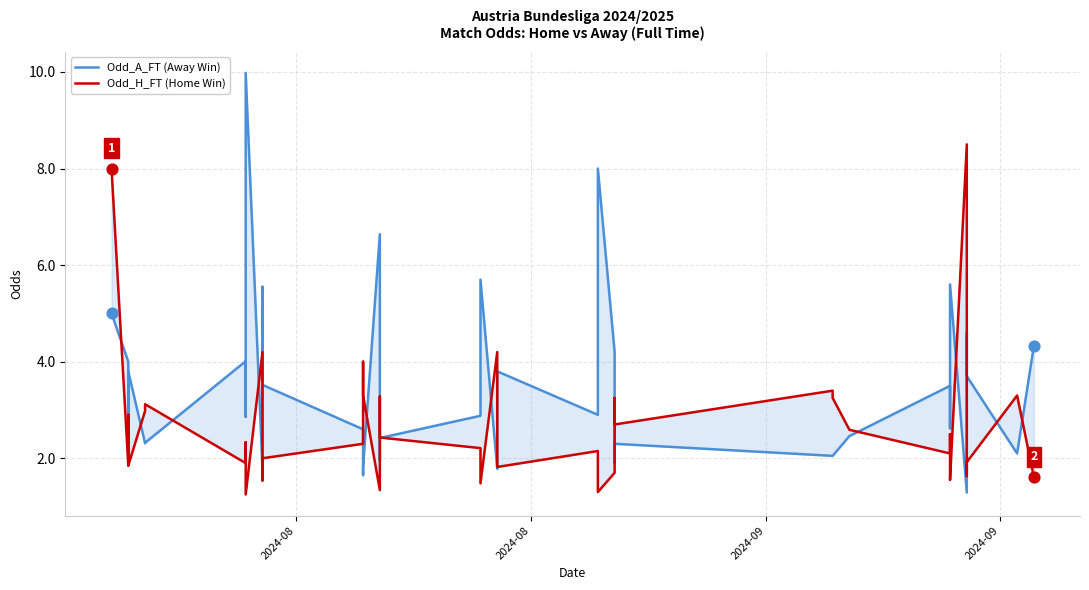

Which series has the widest spread of Y values?

Odd_A_FT (Away Win)